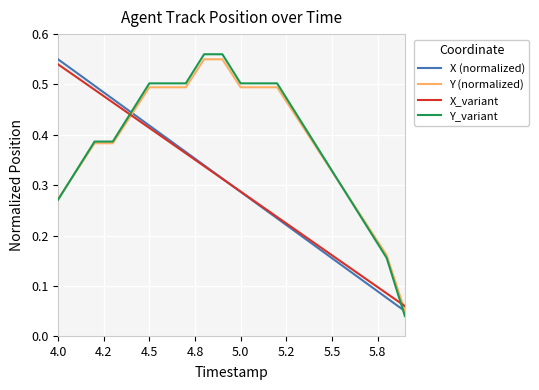

Which category has the highest value in the X_variant series?

4.0